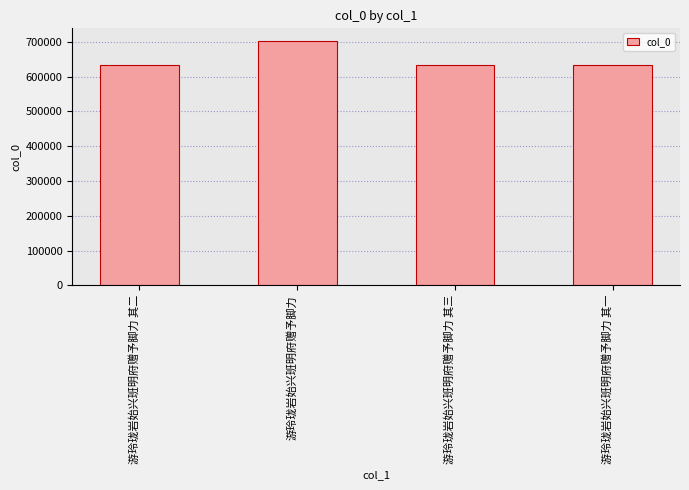

What is the change in value from 游玲珑岩始兴班明府赠予脚力 其二 to 游玲珑岩始兴班明府赠予脚力?

+69063